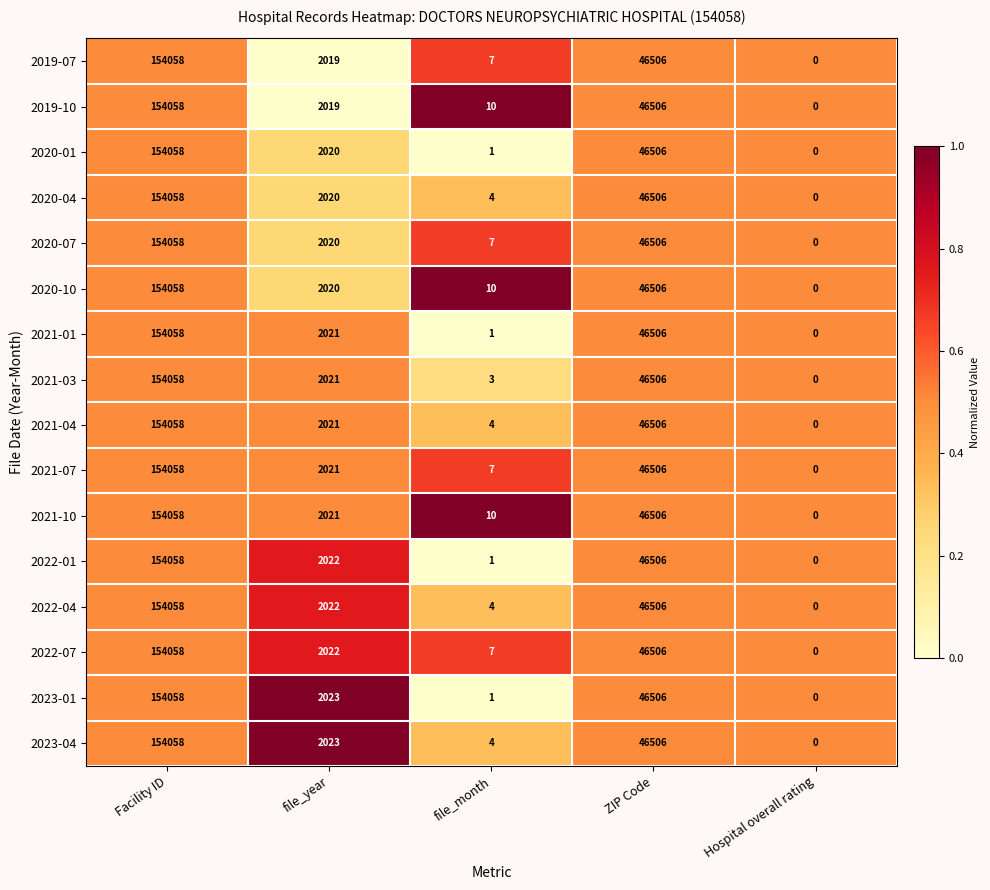

How many positive values does the 2021-03 series have?

4